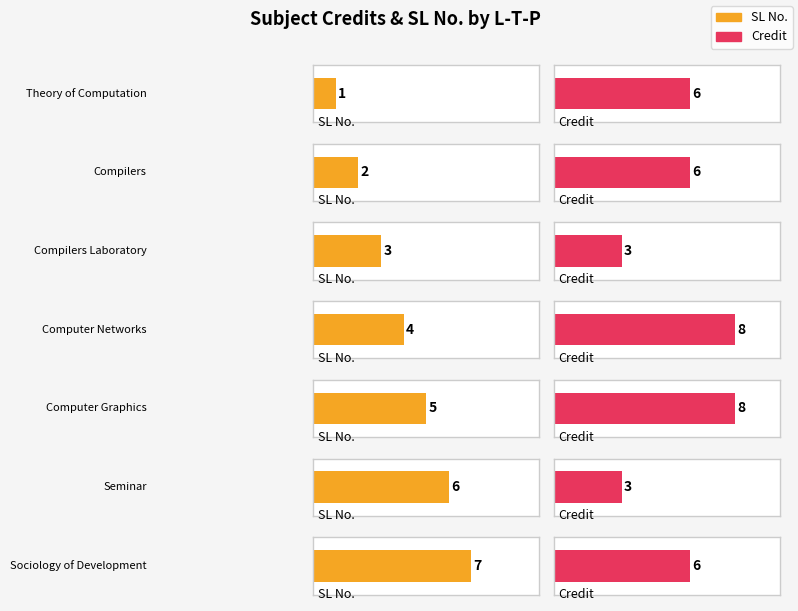

What is the sum of all Credit values?

40